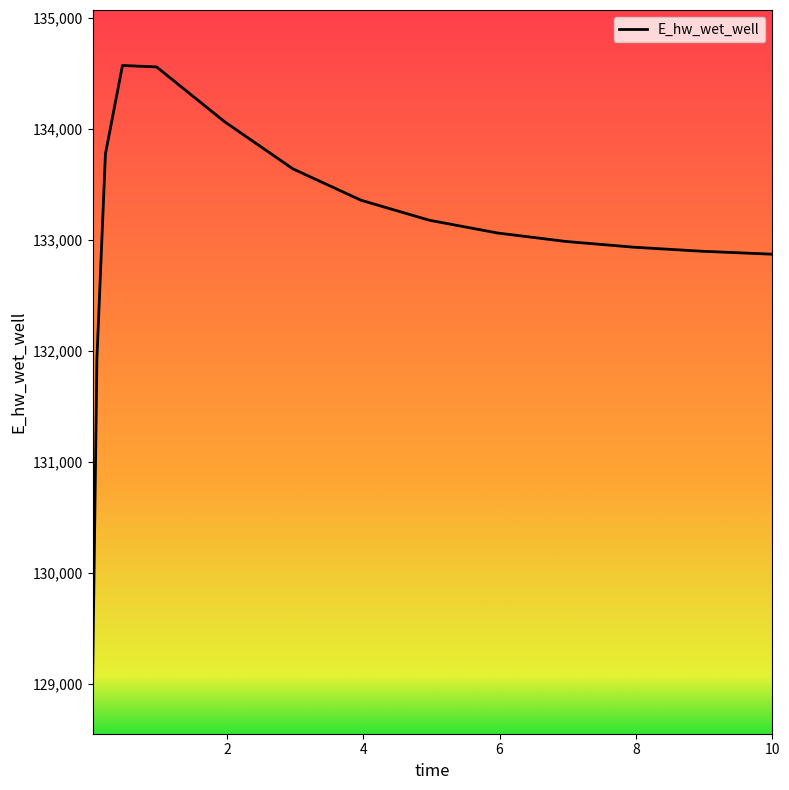

What is the maximum value shown in the chart?

134571.6